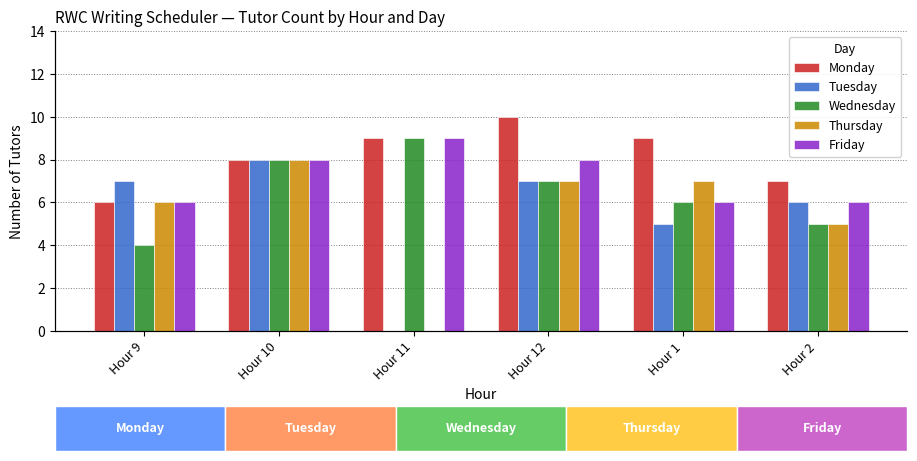

What position from the left is Hour 2?

6